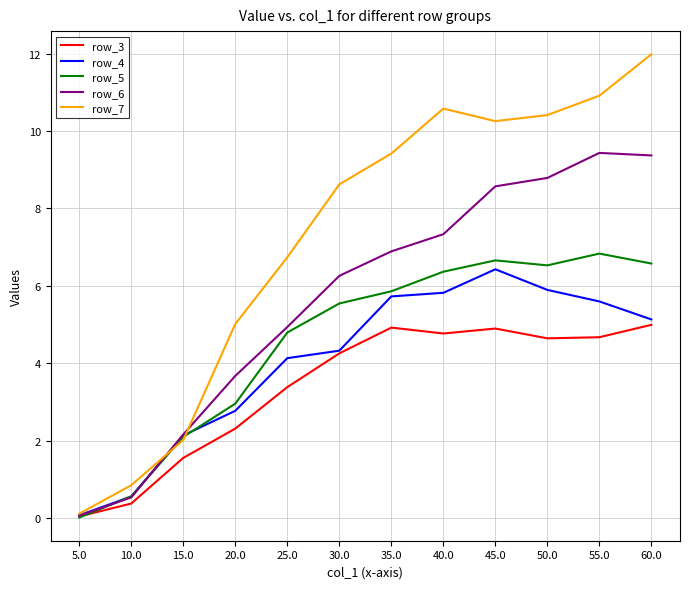

What position from the left is 40.0?

8